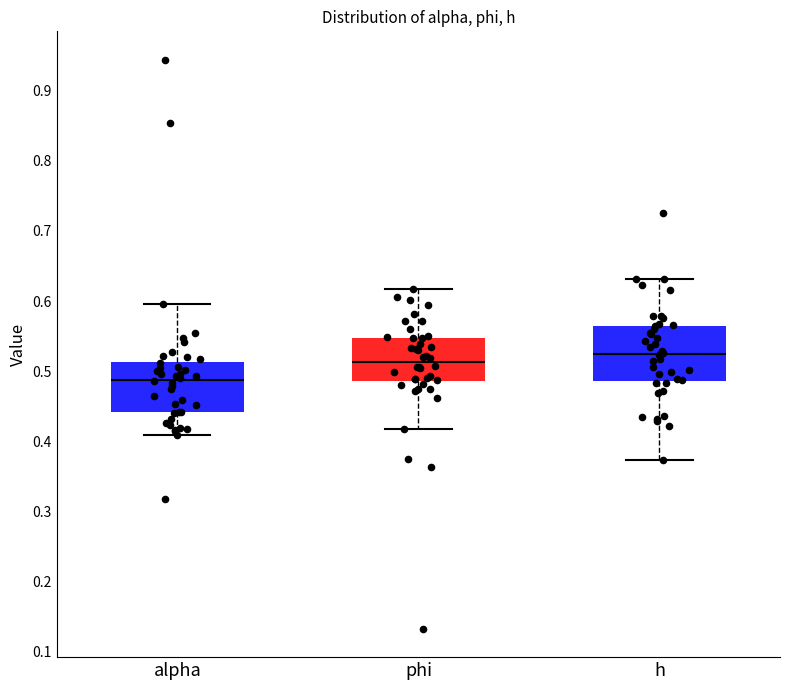

Where is the lower edge of the box for h on the y-axis? The values are not printed on the chart, so give them approximately, as read against the axis.

0.49